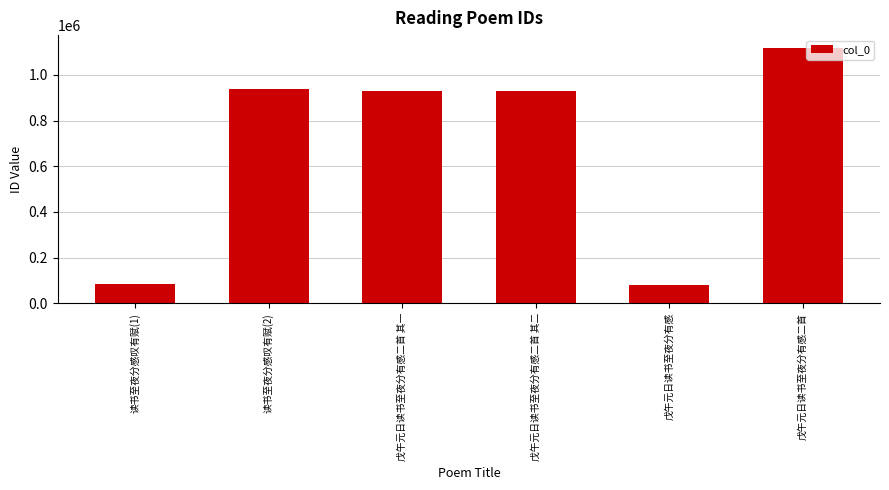

Read the value at 读书至夜分感叹有赋(2), to the nearest 50.

936700